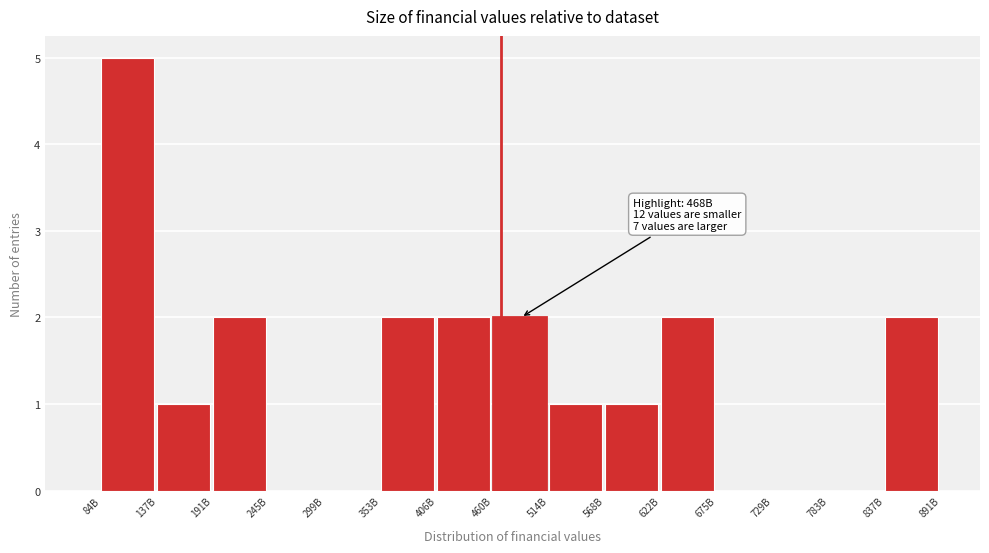

Reading left to right, list all the values displayed in this chart.

84B=5	137B=1	191B=2	245B=0	299B=0	353B=2	406B=2	460B=2	514B=1	568B=1	622B=2	675B=0	729B=0	783B=0	837B=2